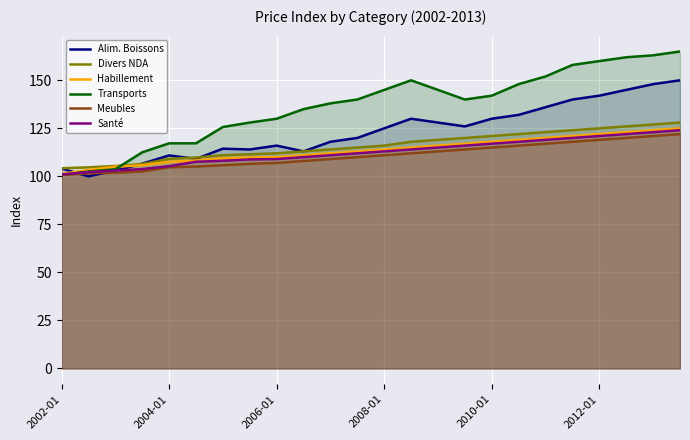

What are all the series names shown in the legend?

Alim. Boissons, Divers NDA, Habillement, Transports, Meubles, Santé